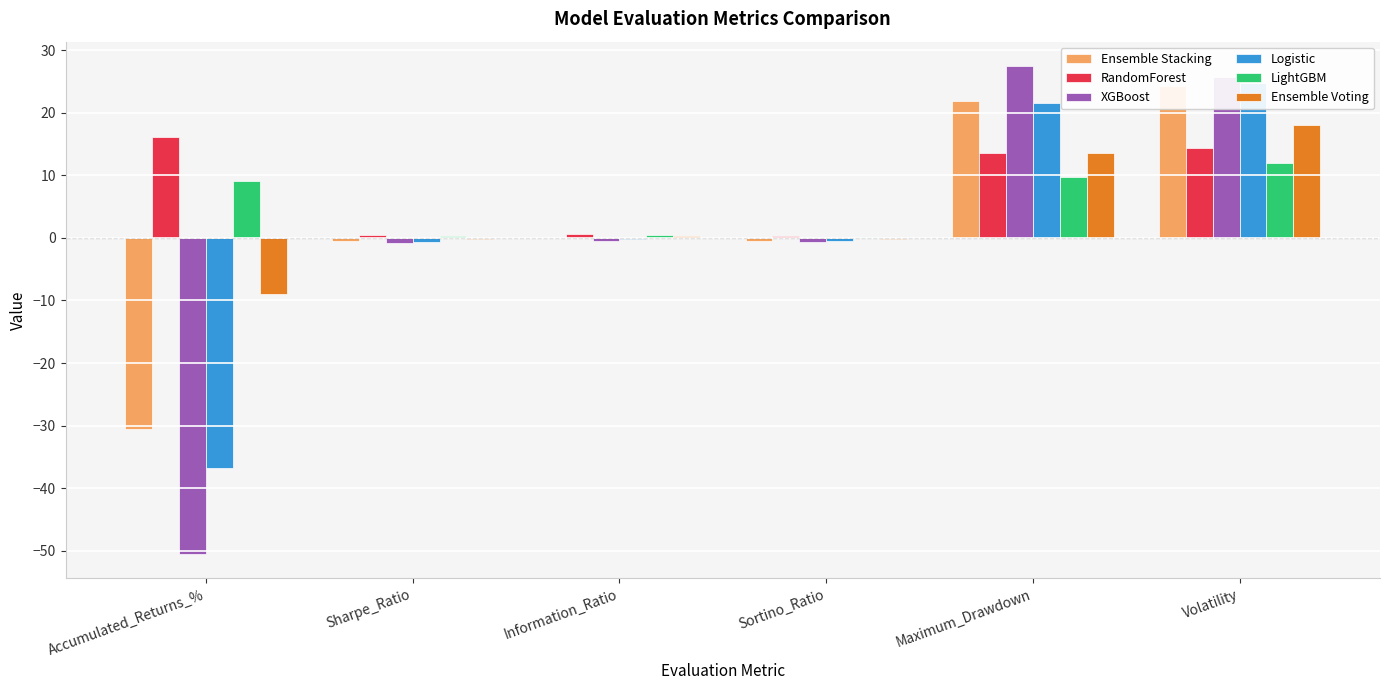

At which category is the sum across all series the highest?

Volatility